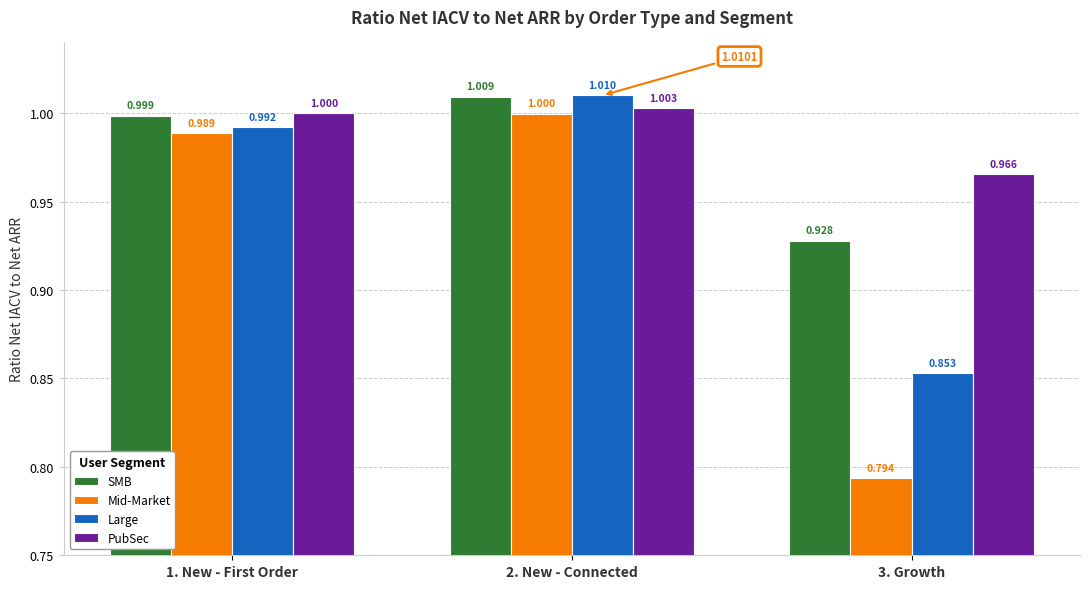

What is the label of the 3rd bar from the left?

3. Growth